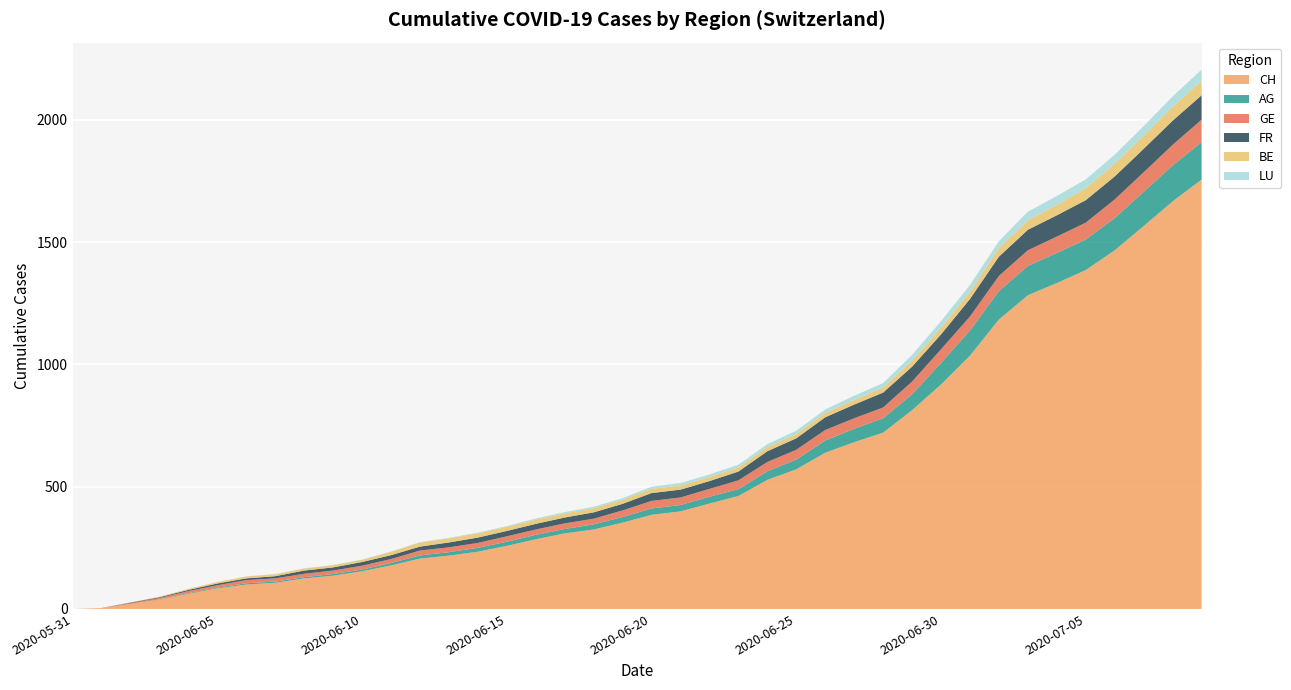

Reading right to left, transcribe all the data shown in this chart.

CH: 1756	1667	1566	1467	1386	1333	1283	1184	1036	918	813	721	682	639	571	528	462	431	399	385	353	325	309	285	258	234	218	206	178	154	136	125	107	100	84	62	38	20	3	0
AG: 153	147	140	132	125	123	120	116	103	88	65	59	55	50	40	35	28	28	26	26	23	21	18	18	17	16	14	13	10	7	7	5	5	5	3	3	1	0	0	0
GE: 92	84	80	76	69	67	64	62	57	56	52	44	43	43	40	38	36	32	31	31	27	23	23	22	22	20	20	20	16	16	14	14	13	13	10	8	6	4	1	0
FR: 100	99	96	94	92	87	84	79	72	61	61	61	56	52	47	44	36	32	32	32	27	26	24	23	22	22	20	16	16	15	13	13	9	7	7	5	3	2	0	0
BE: 59	57	53	52	49	43	39	35	29	27	25	21	19	18	17	17	17	17	17	17	17	17	17	17	17	17	17	17	14	9	9	8	8	8	6	4	2	1	0	0
LU: 46	42	40	37	36	36	35	28	28	27	23	18	17	14	14	12	11	10	10	9	6	6	5	5	3	3	2	1	1	1	1	1	1	0	0	0	0	0	0	0